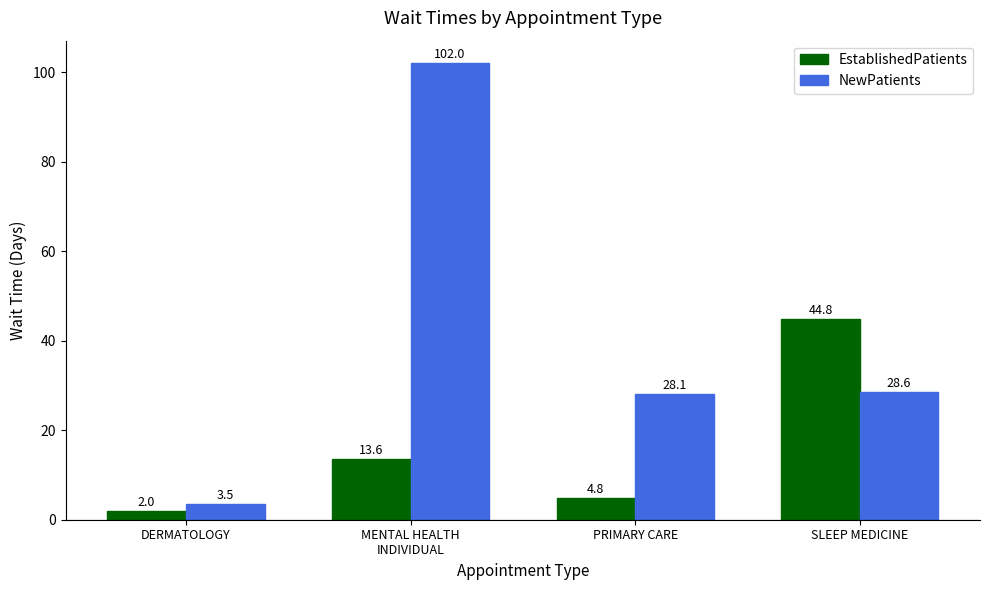

What are all the series names shown in the legend?

EstablishedPatients, NewPatients